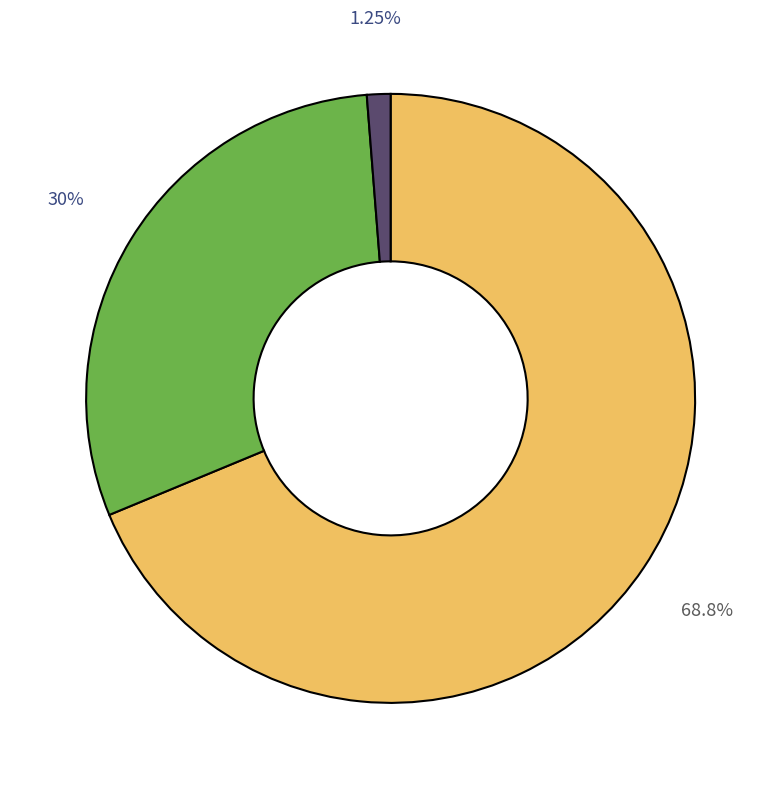

How many segments does this pie chart have?

3